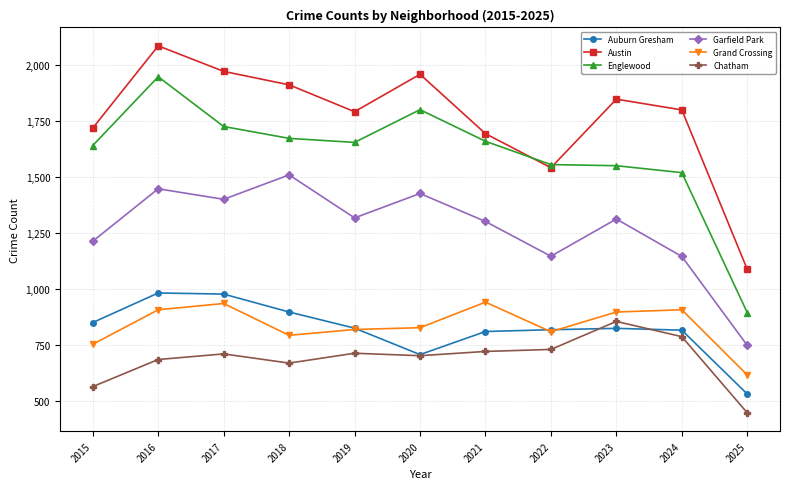

What is the difference between the maximum and minimum values in the Englewood series?

1053